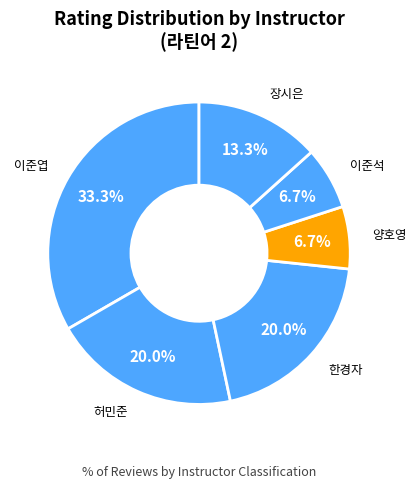

The 허민준 slice represents 11% of the pie. True or false?

False